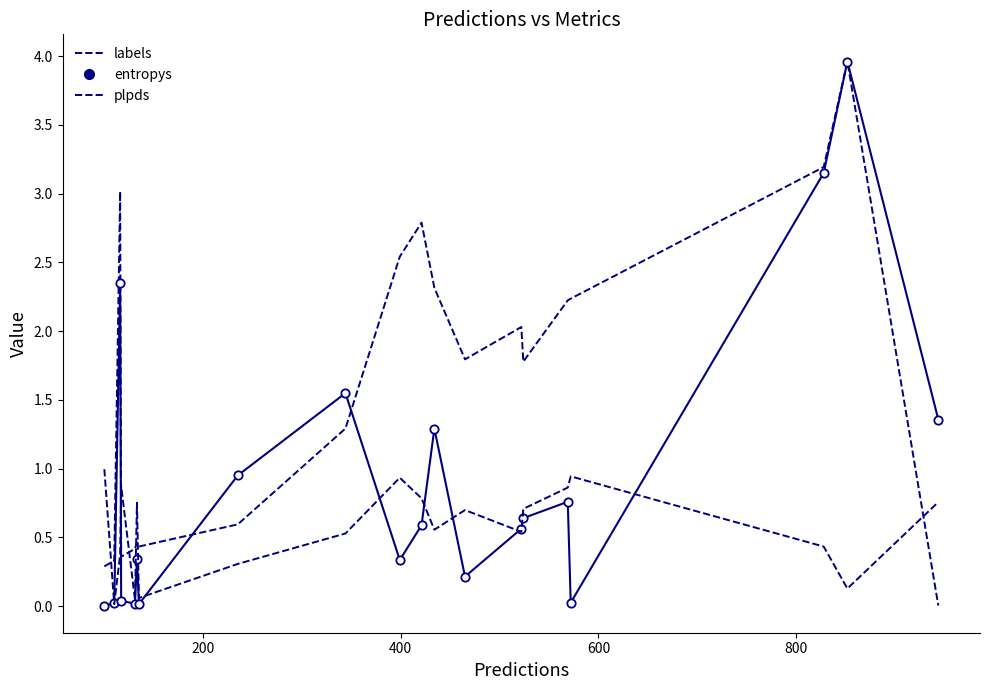

What is the average value of the labels series?

1.6